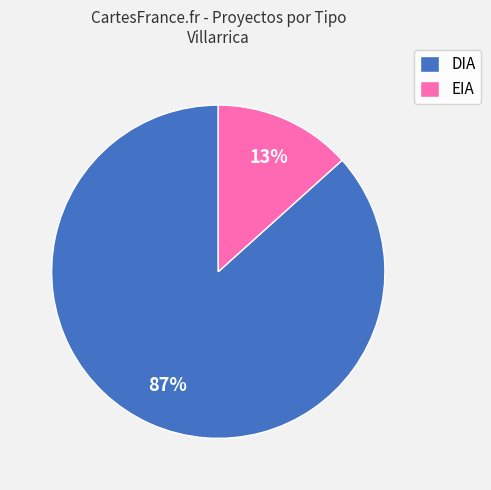

The DIA slice represents 87% of the pie. True or false?

True